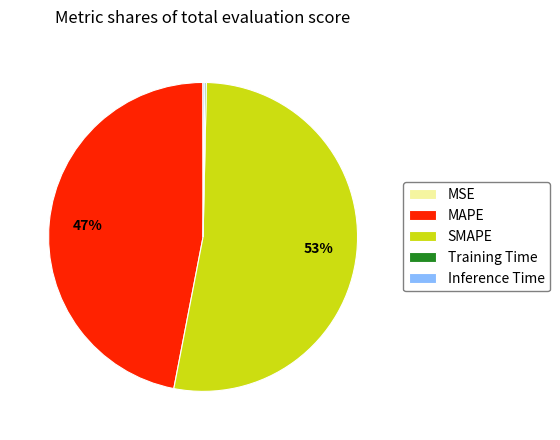

Does any single category account for the majority?

Yes